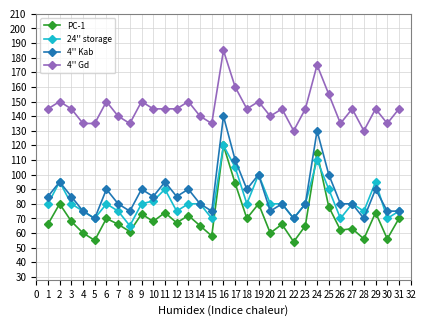

True or false: 4'' Gd has more than 2 interior local peaks.

True